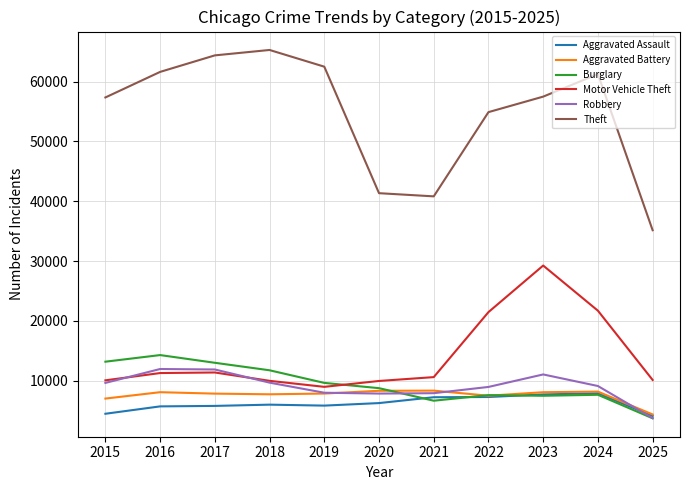

The value of Aggravated Assault at 2018 is 6002. True or false?

True